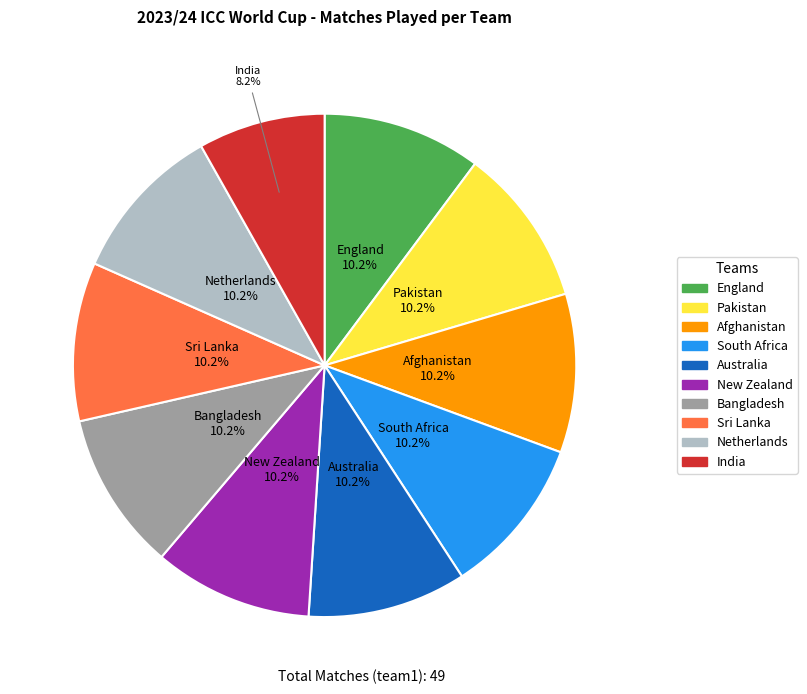

Approximately how many times larger is the value at Pakistan compared to Australia?

1.0